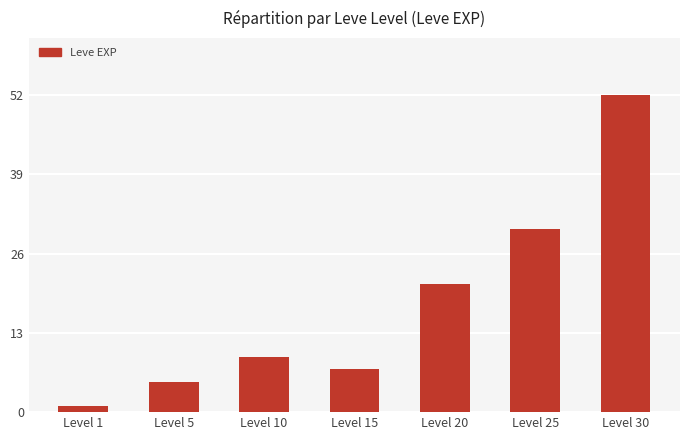

Which category has the highest value across all series?

Level 30